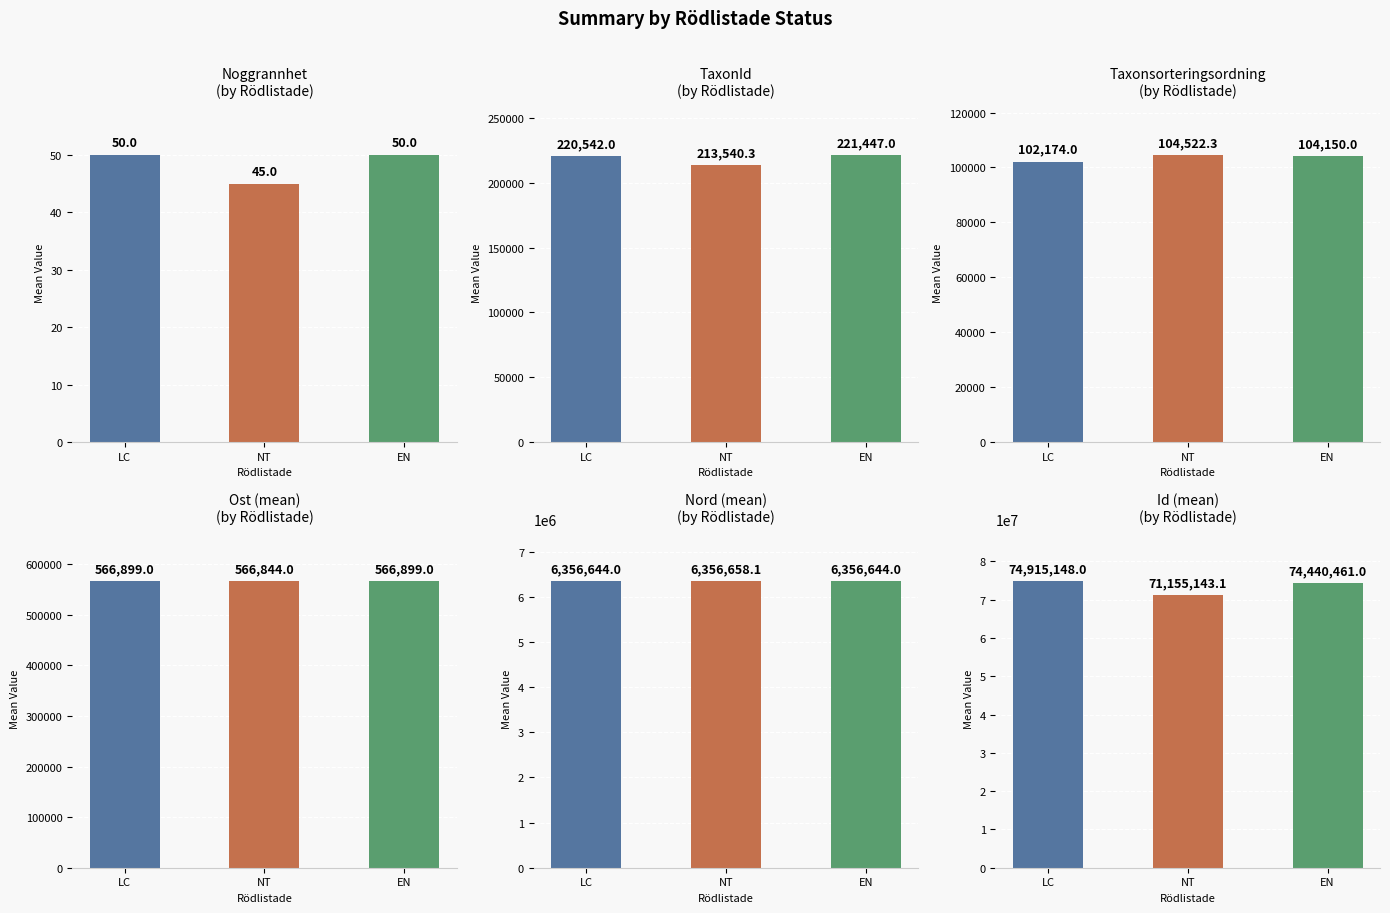

How many categories are shown in the chart?

3